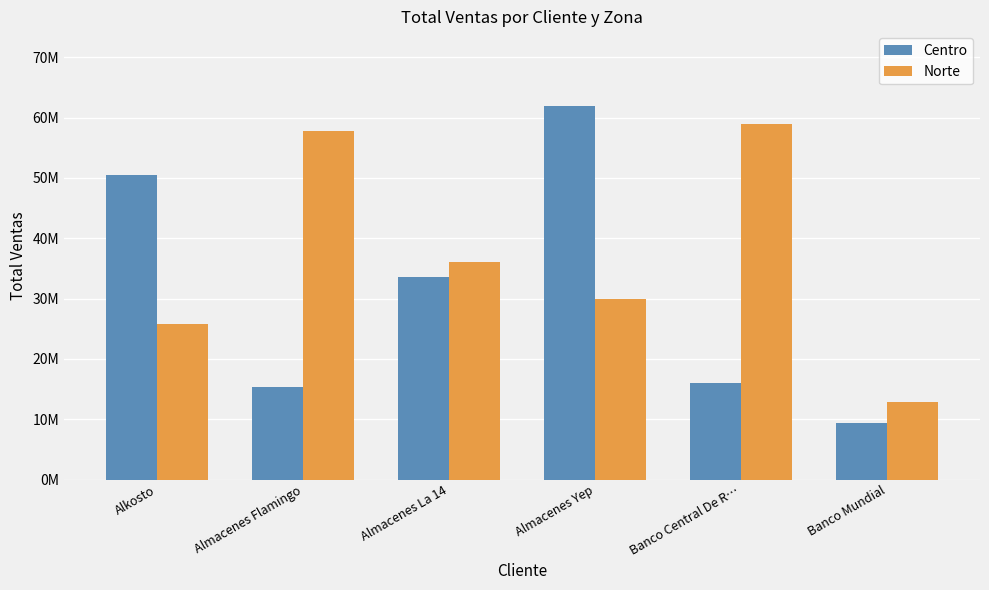

Does the chart contain stacked bars?

No